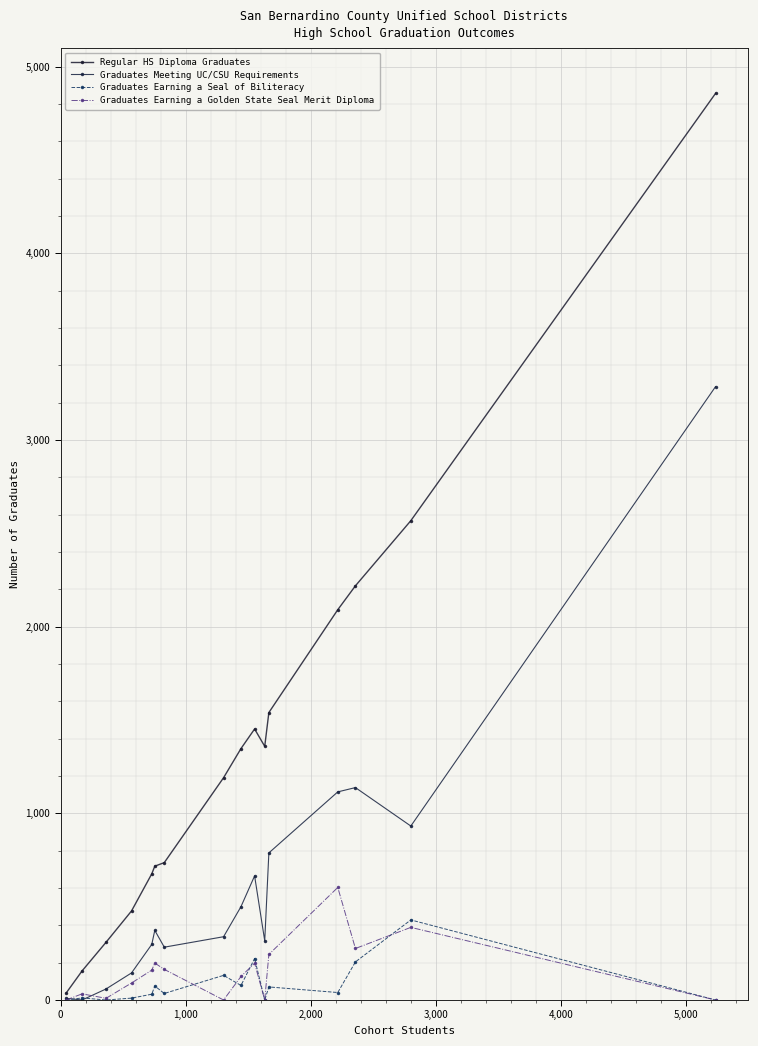

True or false: Regular HS Diploma Graduates and Graduates Earning a Seal of Biliteracy cross at least once.

False